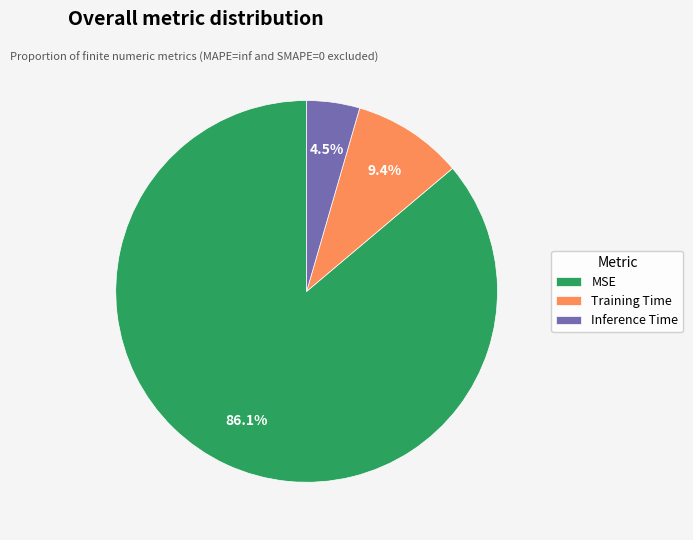

What portion of the pie excludes MSE?

13.9%